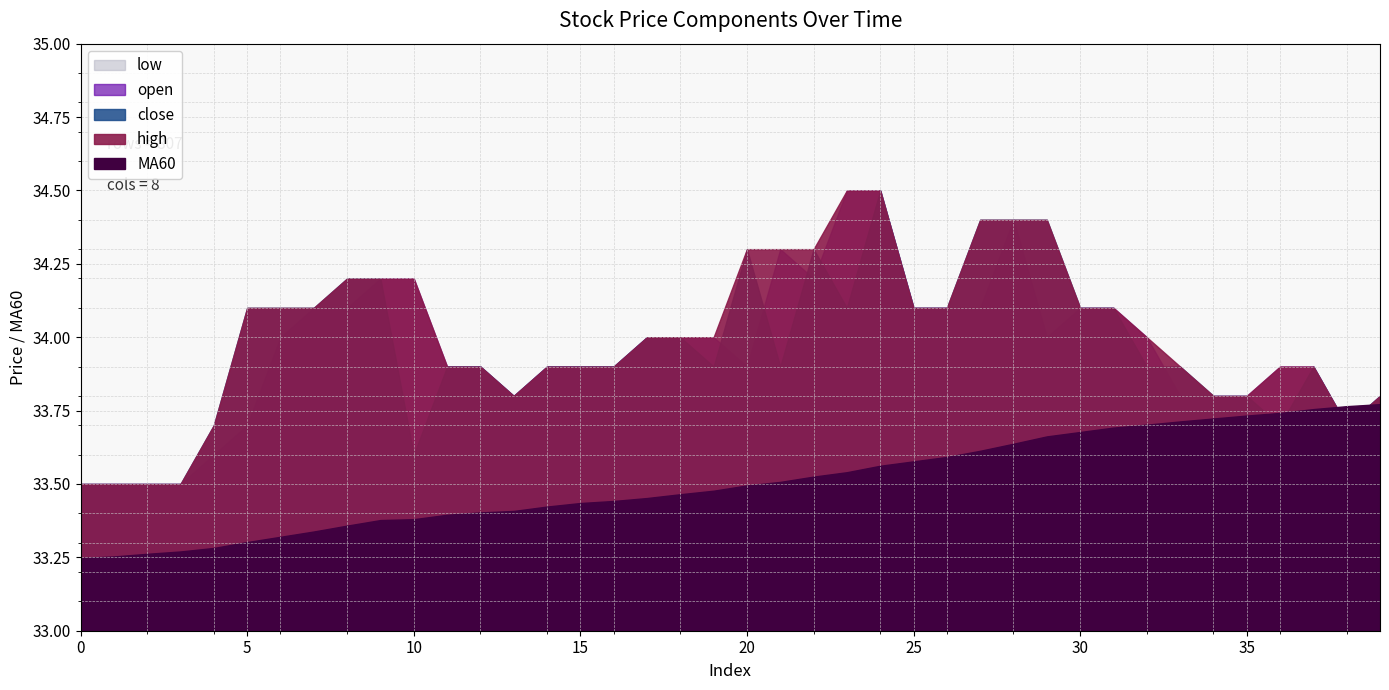

At which label does open reach its peak?

23